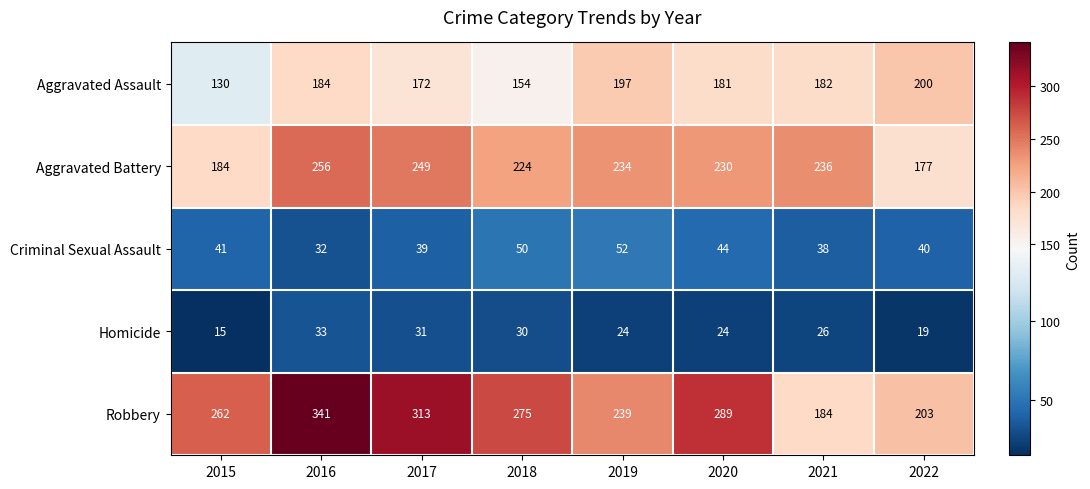

Between 2019 and 2020, which series saw the biggest shift?

Robbery